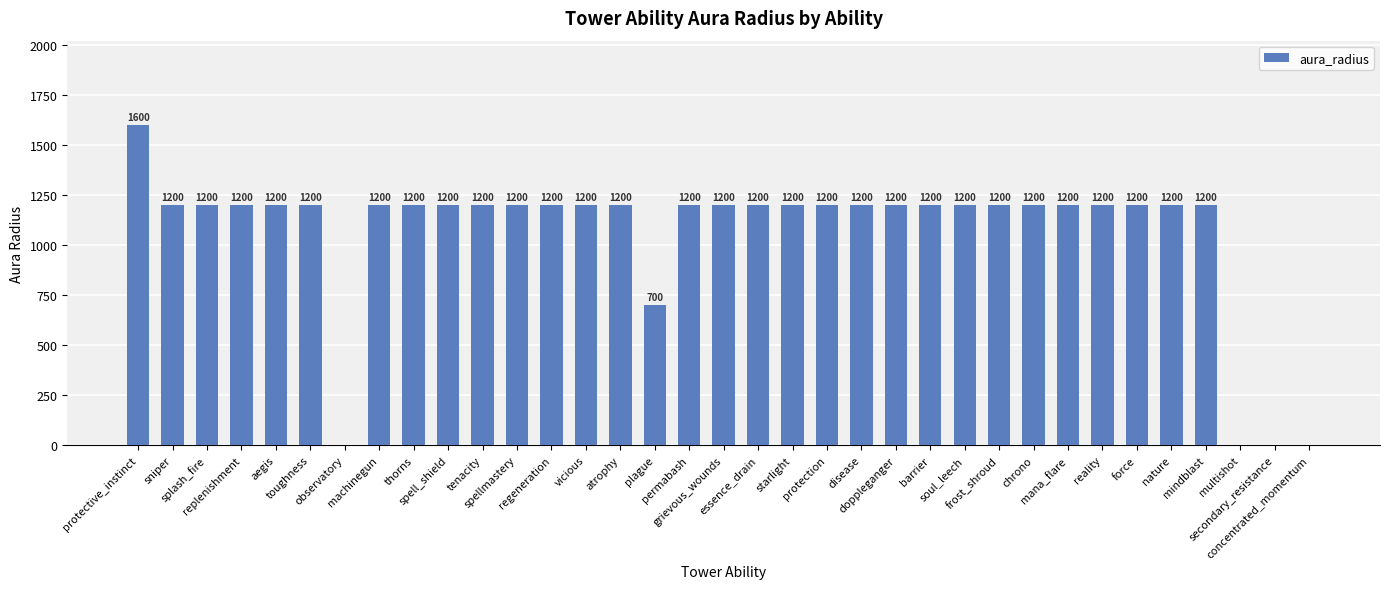

Is it true that the value at protective_instinct is 978?

False